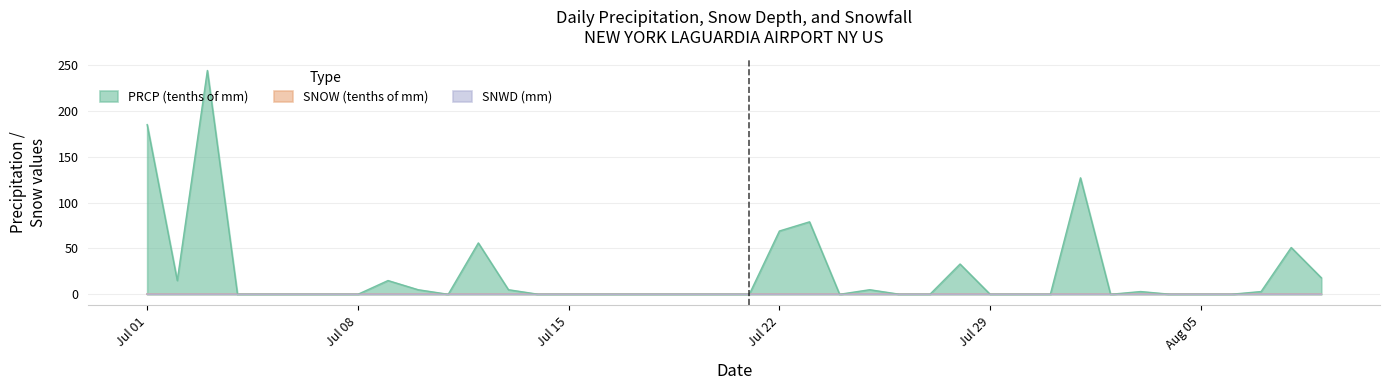

How many lines are shown in the chart?

3